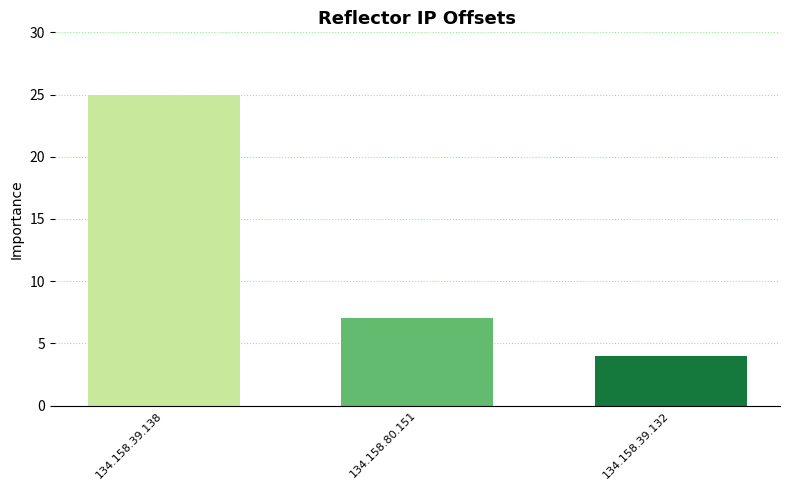

What is the value of the 2nd bar from the left?

7